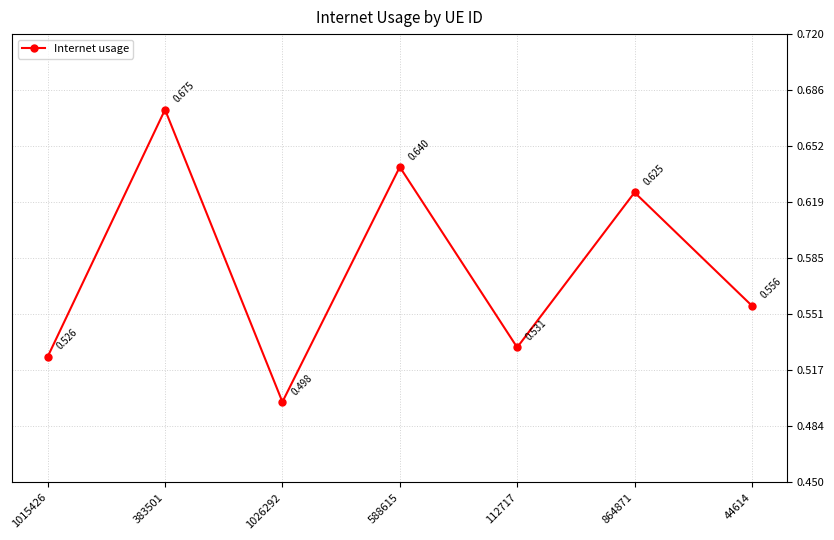

Does the chart have visible grid lines?

Yes